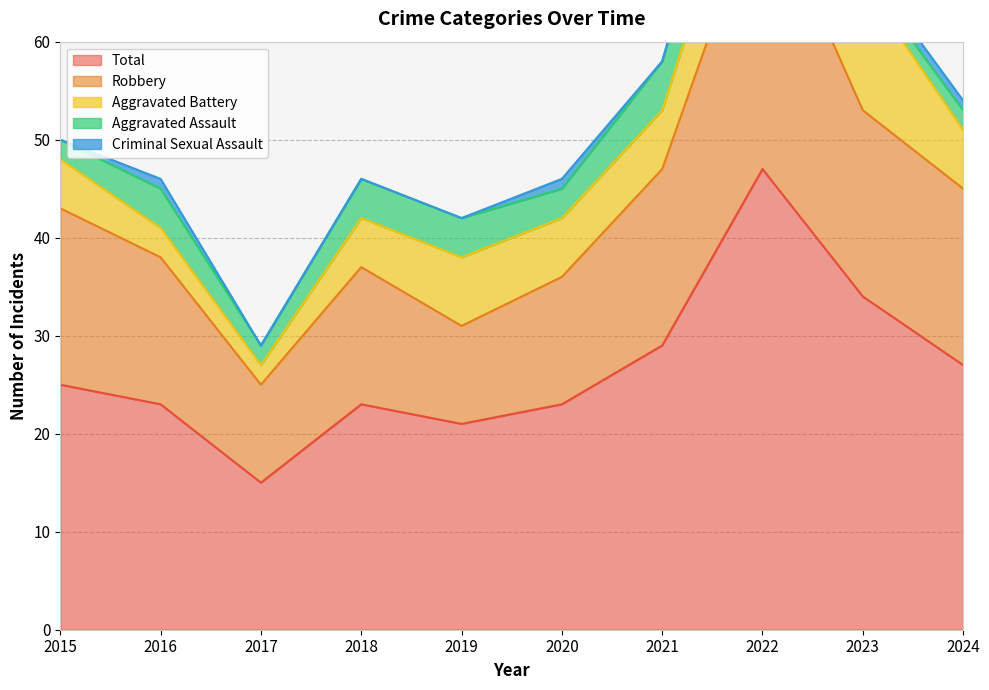

What is the sum of the Total values at 2024 and 2020?

50